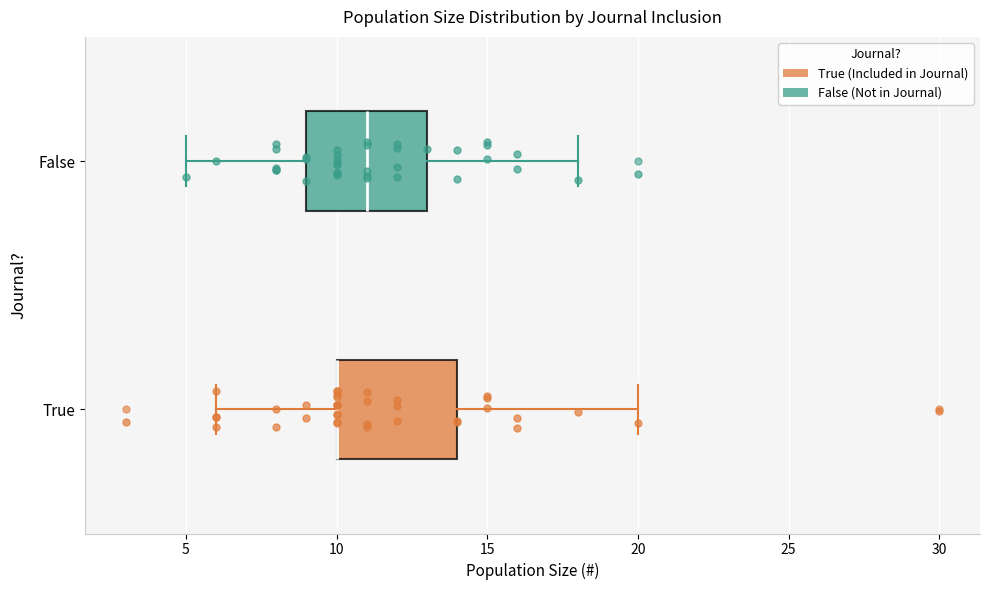

Reading bottom to top, transcribe this box plot: for each box, give where its median line is, the range the box spans, and where its two whiskers end, as read against the x-axis. The values are not printed on the chart, so give them approximately, as read against the axis.

True: median 10 (drawn on the box's left edge), box 10 to 14, whiskers 6 to 20
False: median 11, box 9 to 13, whiskers 5 to 18